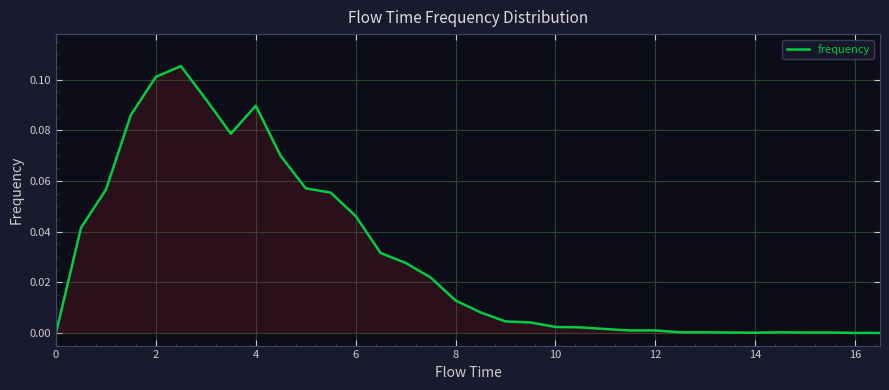

How many lines are shown in the chart?

1